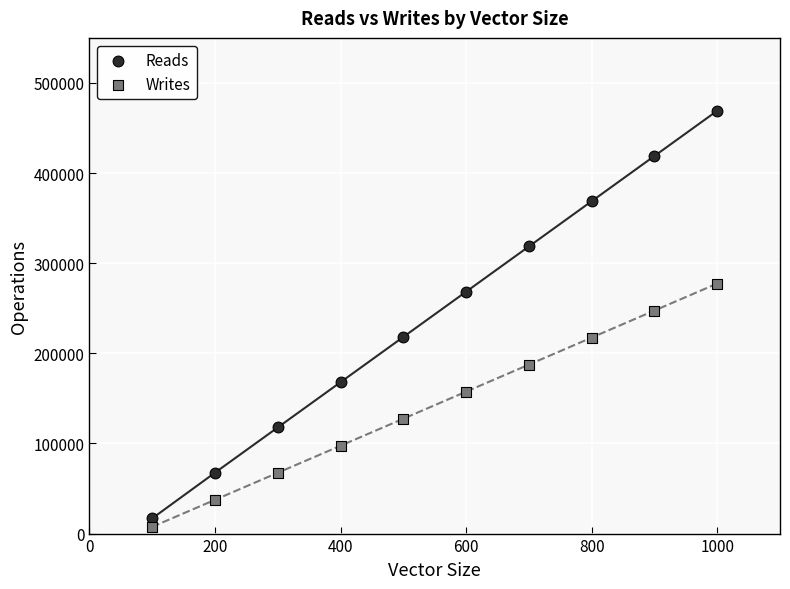

Which series contains the highest Y value?

Reads